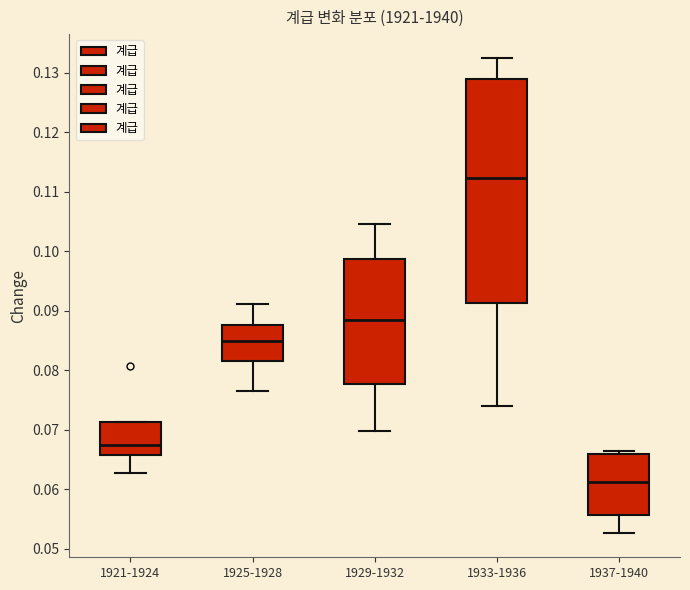

Comparing the boxes themselves (not the whiskers), which one is the tallest?

1933-1936